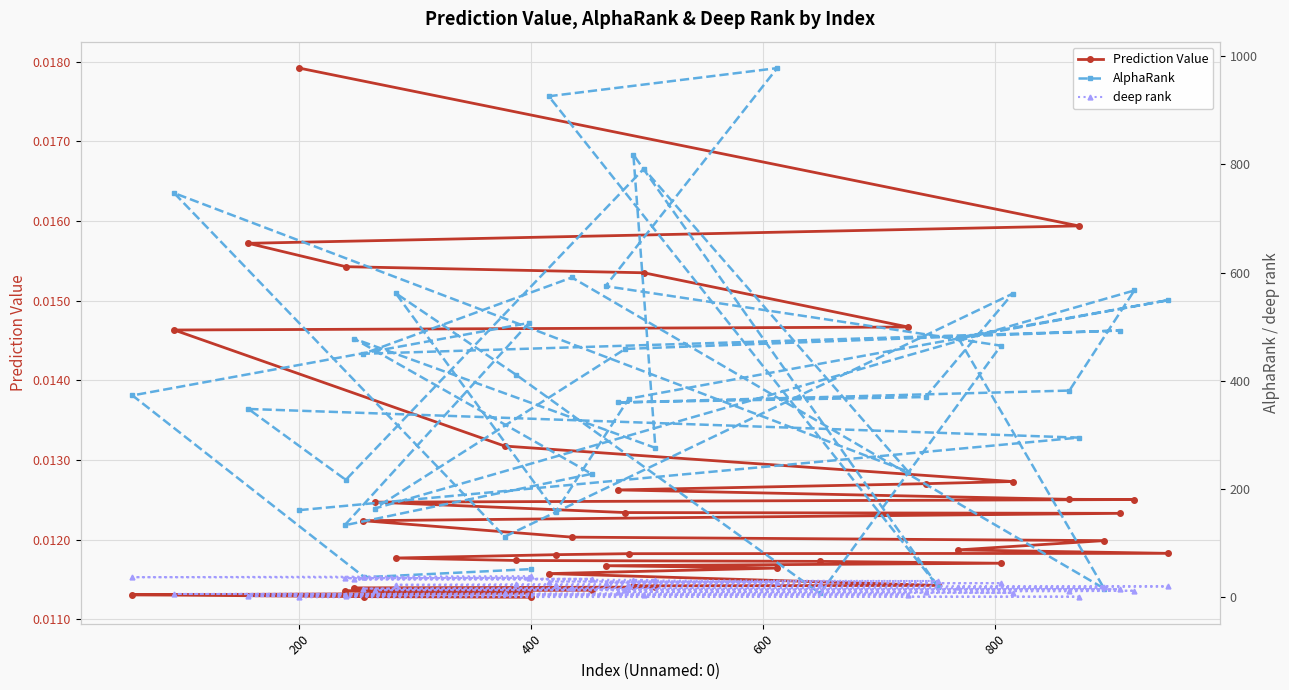

Which category has the highest value in the Prediction Value series?

200